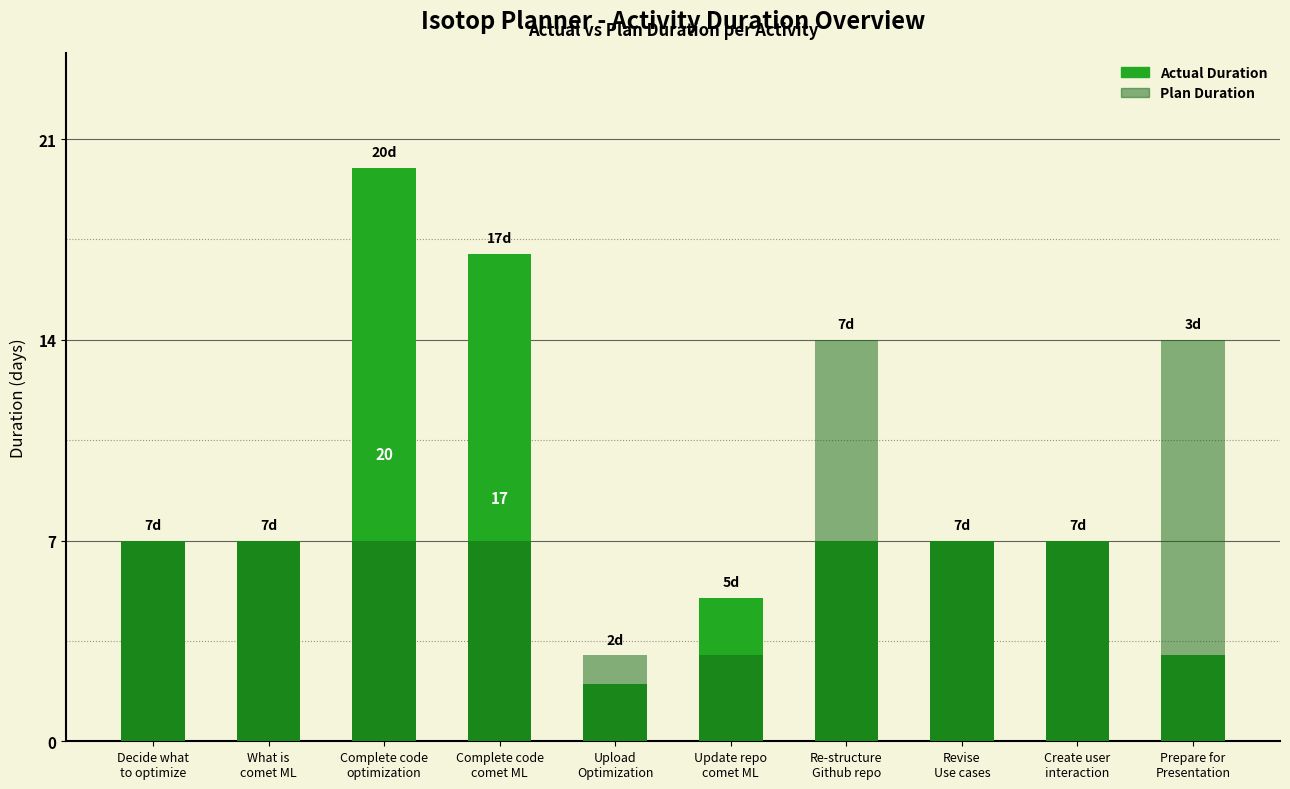

Reading left to right, extract all data points from this chart.

Actual Duration: 7	7	20	17	2	5	7	7	7	3
Plan Duration: 7	7	7	7	3	3	14	7	7	14